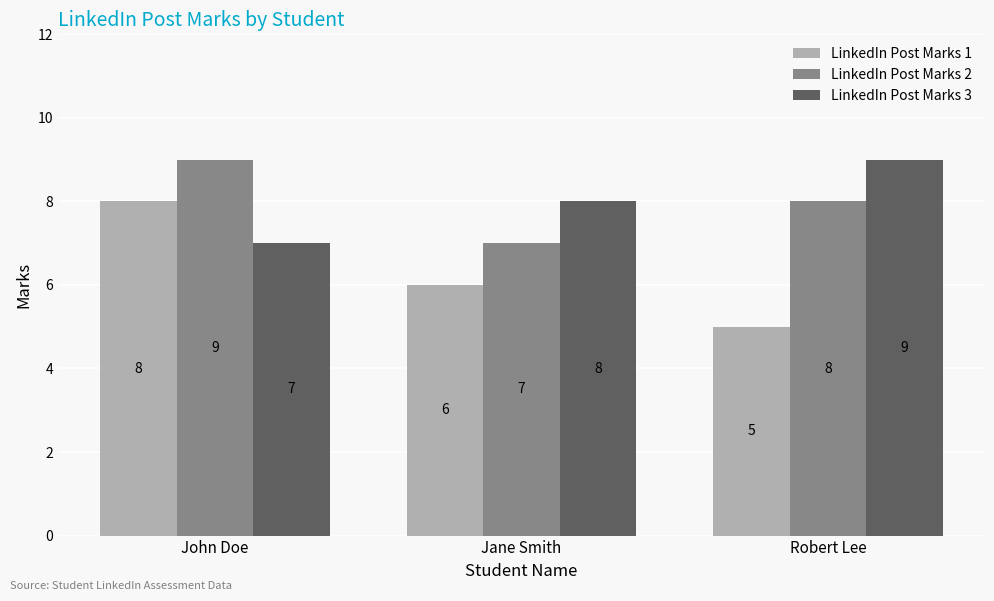

Does the chart contain stacked bars?

No